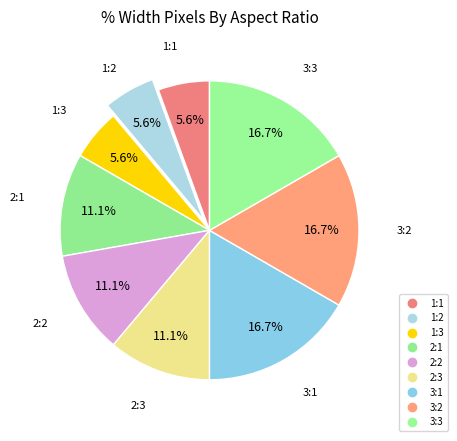

Is it true that 3:3 is 9% of the pie?

False